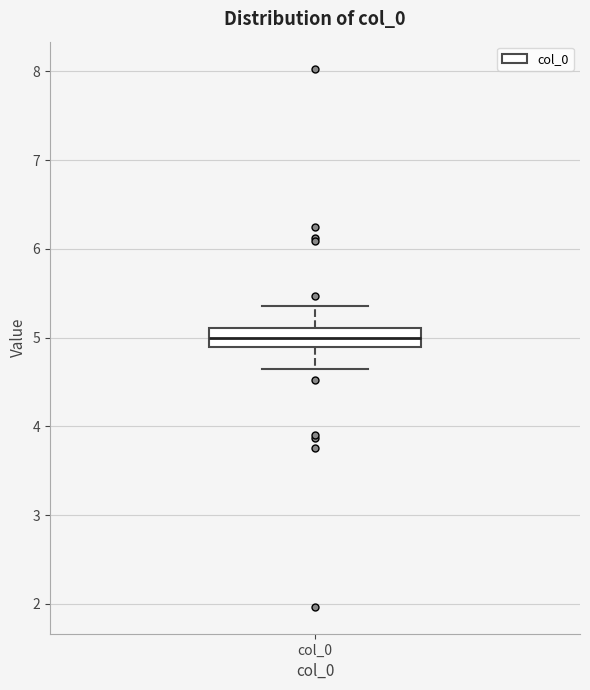

Read this box plot against the y-axis: the position of the median line, the range covered by the box, and the ends of both whiskers. The values are not printed on the chart, so give them approximately, as read against the axis.

median 5.0, box 4.9 to 5.1, whiskers 4.6 to 5.4